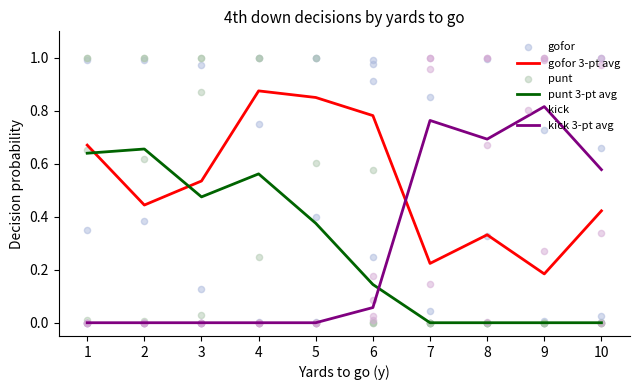

What is the total value across all series at 6?

1.0